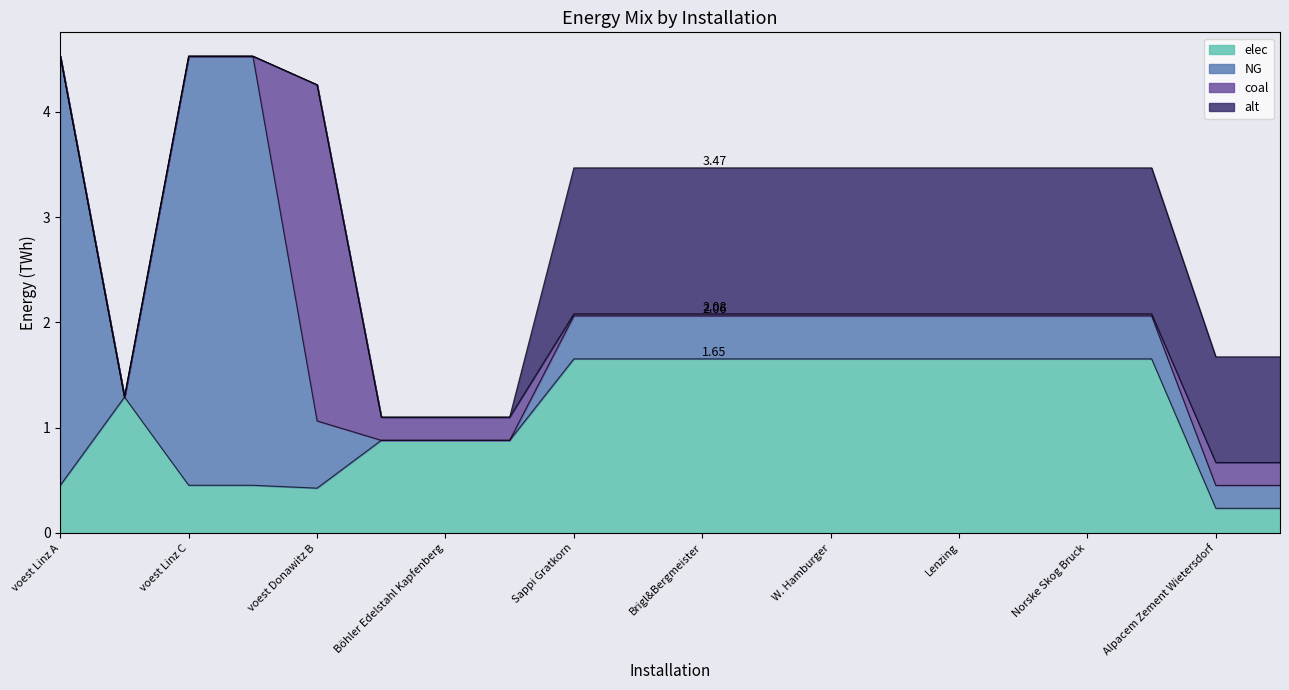

What are all the series names shown in the legend?

elec, NG, coal, alt